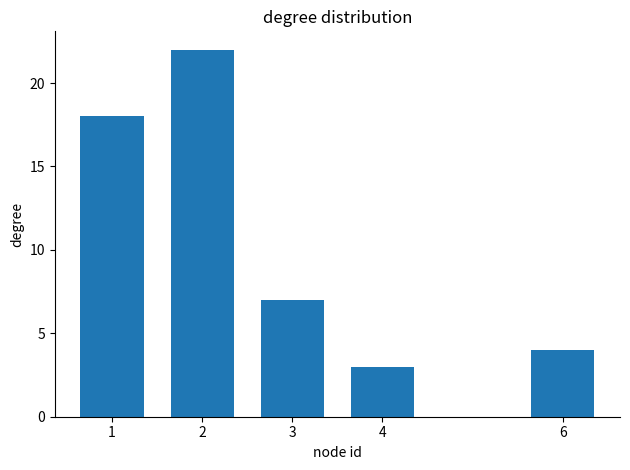

Is it true that the value at 3 is 7?

True